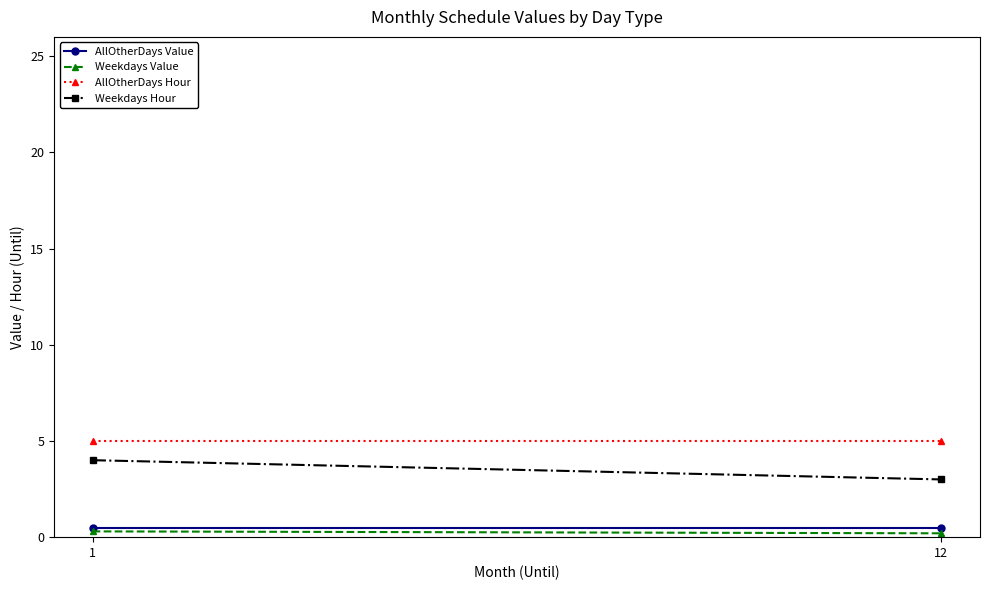

What is the maximum value for AllOtherDays Hour?

5.0